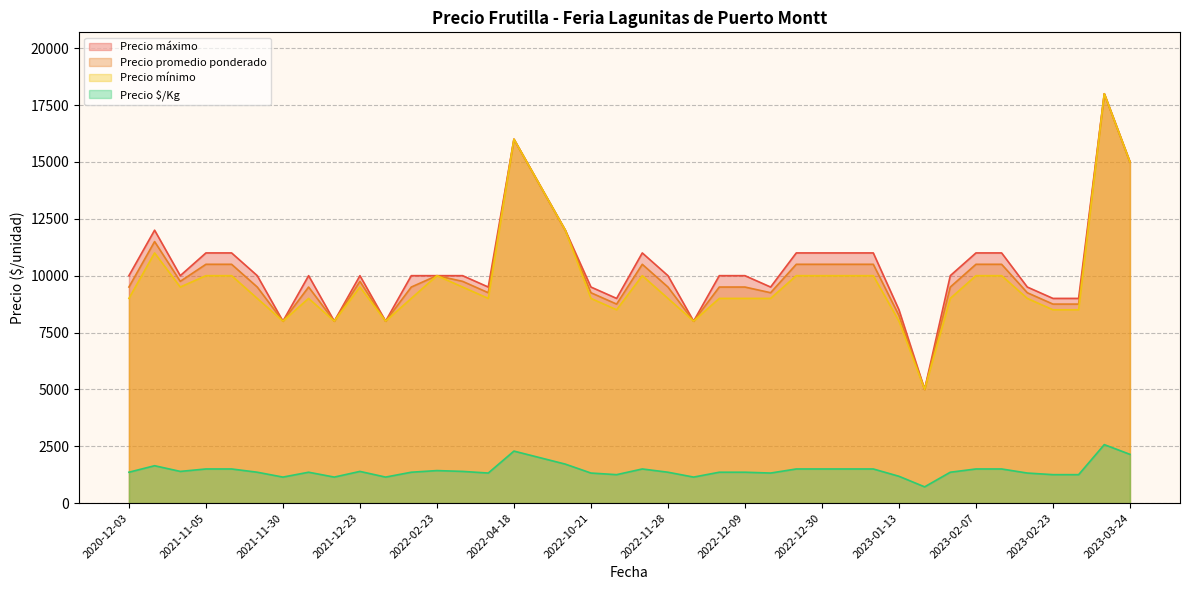

The value of Precio $/Kg at 2022-11-28 is 1876. True or false?

False